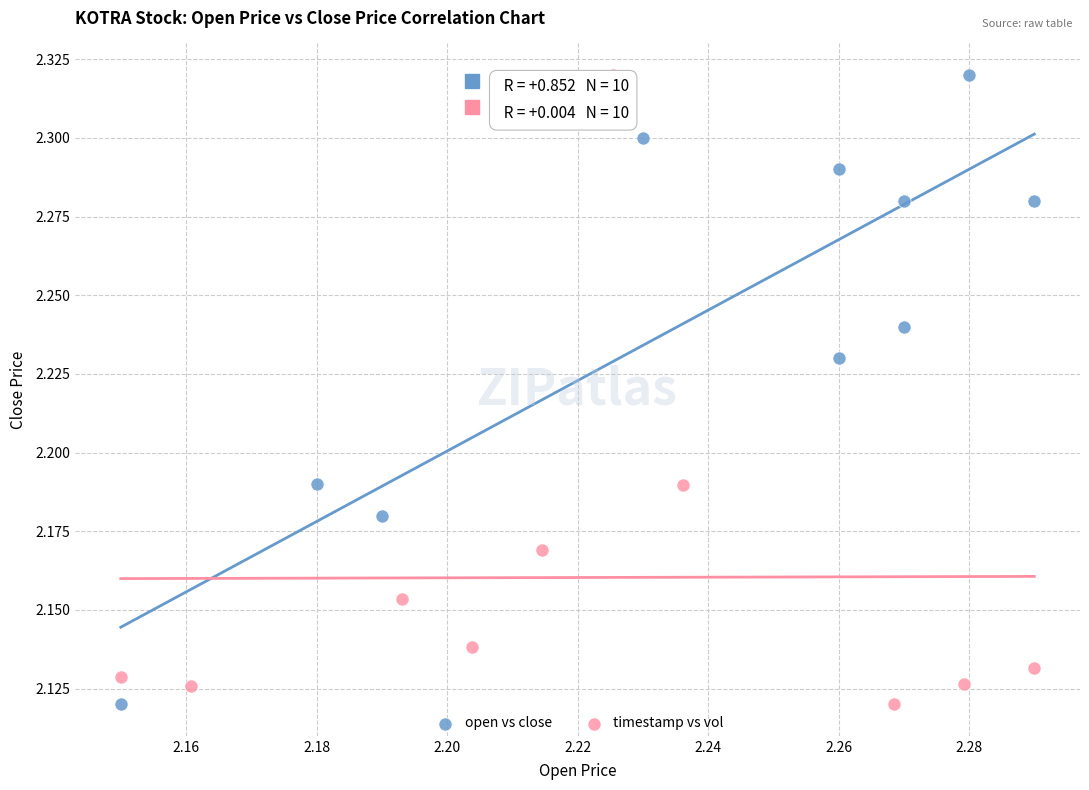

What are all the series names shown in the legend?

open vs close, timestamp vs vol